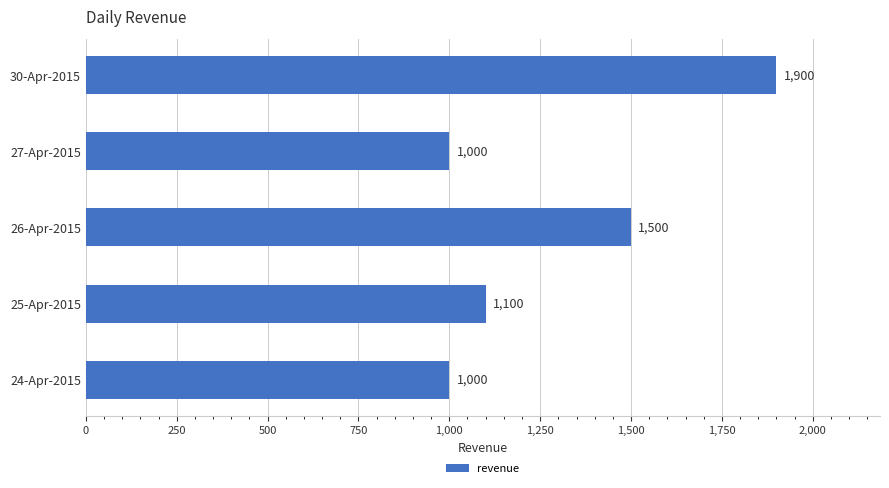

What is the ratio of the value at 26-Apr-2015 to the value at 25-Apr-2015?

1.4